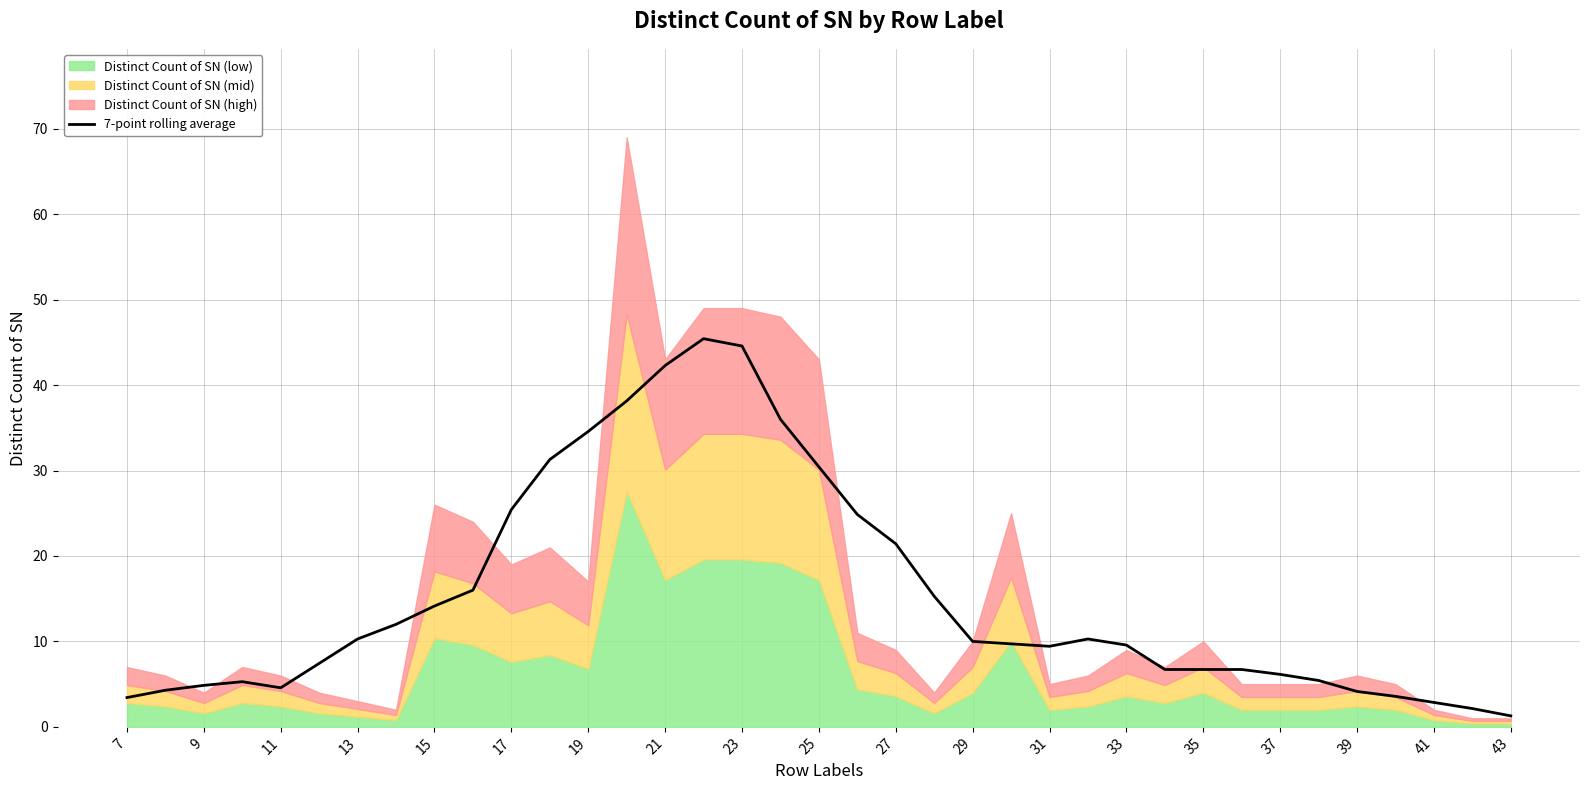

What is the value of the 7th point from the left?

10.3